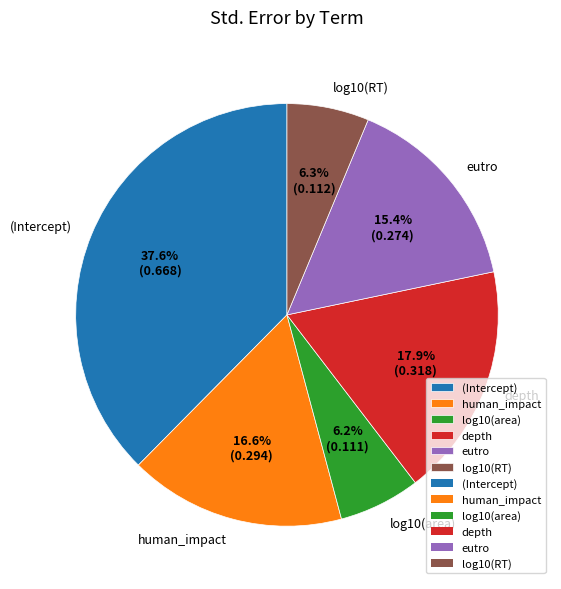

To the nearest percent, what is the difference between the human_impact and log10(area) slice percentages?

10%